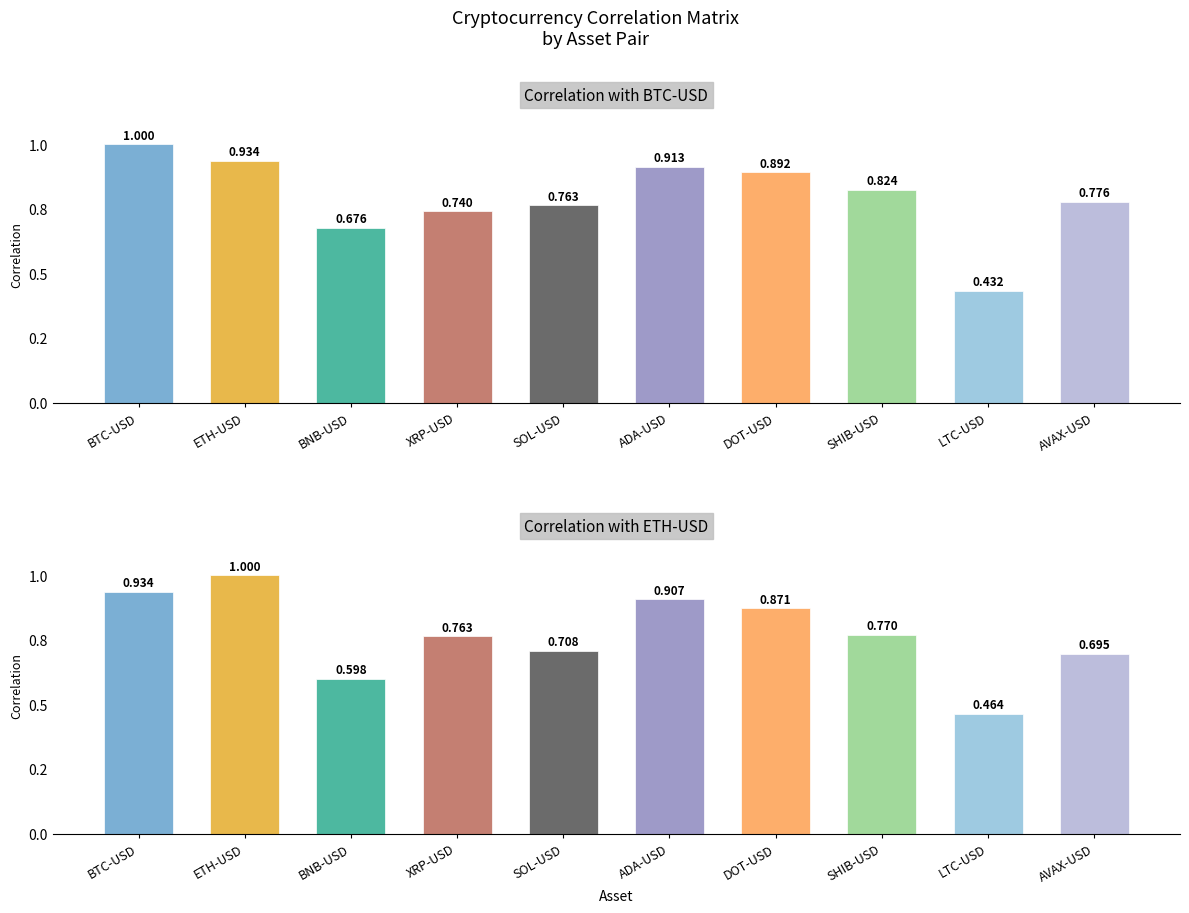

Rank the series at LTC-USD from highest to lowest value.

ETH-USD, BTC-USD